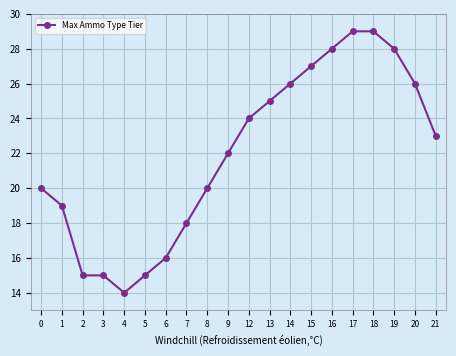

What is the average value?

22